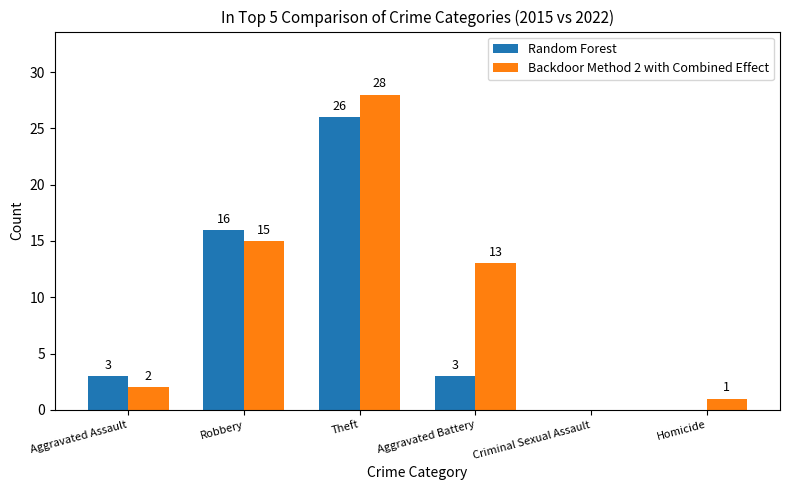

Is it true that Backdoor Method 2 with Combined Effect equals 18 at Criminal Sexual Assault?

False